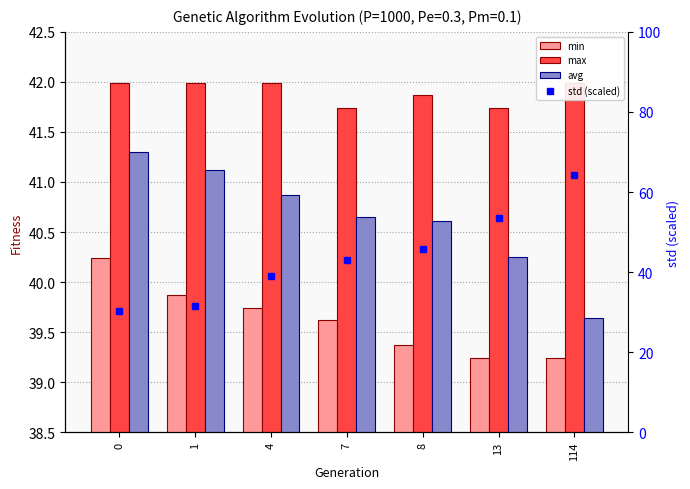

Reading left to right, transcribe all the data shown in this chart.

min: 40.2	39.9	39.7	39.6	39.4	39.2	39.2
max: 42.0	42.0	42.0	41.7	41.9	41.7	42.0
avg: 41.3	41.1	40.9	40.7	40.6	40.3	39.6
std (scaled): 30.2	31.6	39.0	42.9	45.7	53.6	64.2